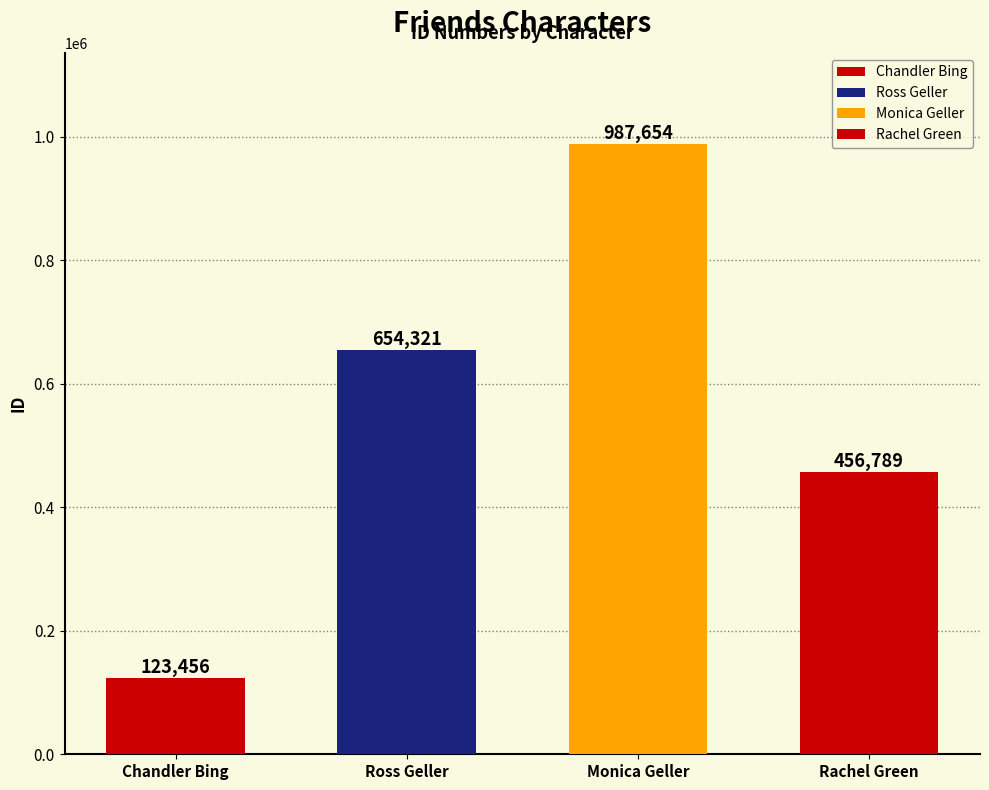

How many bars are there in total?

4